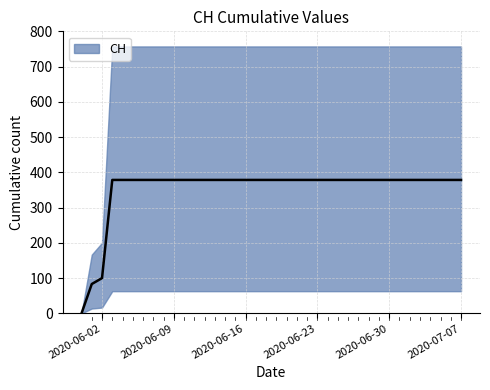

List the labels in order of value, smallest first.

2020-05-31, 2020-06-01, 2020-06-02, 2020-06-03, 2020-06-04, 2020-06-05, 2020-06-06, 2020-06-07, 2020-06-08, 2020-06-09, 2020-06-10, 2020-06-11, 2020-06-12, 2020-06-13, 2020-06-14, 2020-06-15, 2020-06-16, 2020-06-17, 2020-06-18, 2020-06-19, 2020-06-20, 2020-06-21, 2020-06-22, 2020-06-23, 2020-06-24, 2020-06-25, 2020-06-26, 2020-06-27, 2020-06-28, 2020-06-29, 2020-06-30, 2020-07-01, 2020-07-02, 2020-07-03, 2020-07-04, 2020-07-05, 2020-07-06, 2020-07-07